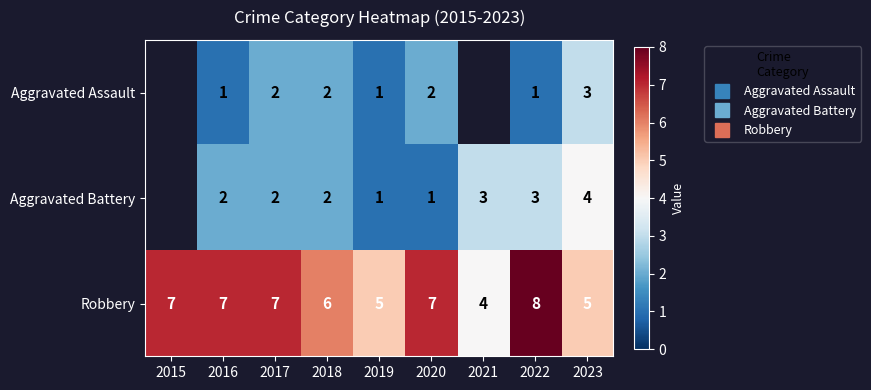

What is the minimum value shown in the chart?

1.0